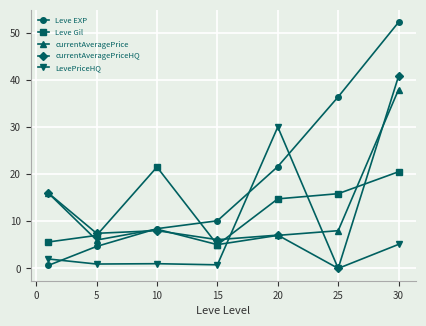

At how many categories does at least one series exceed 12?

5